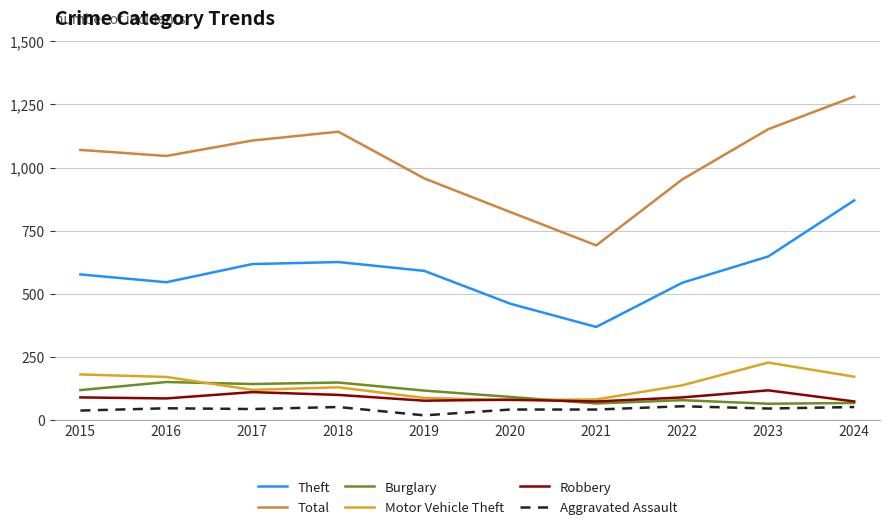

Which series has the largest range (max minus min)?

Total